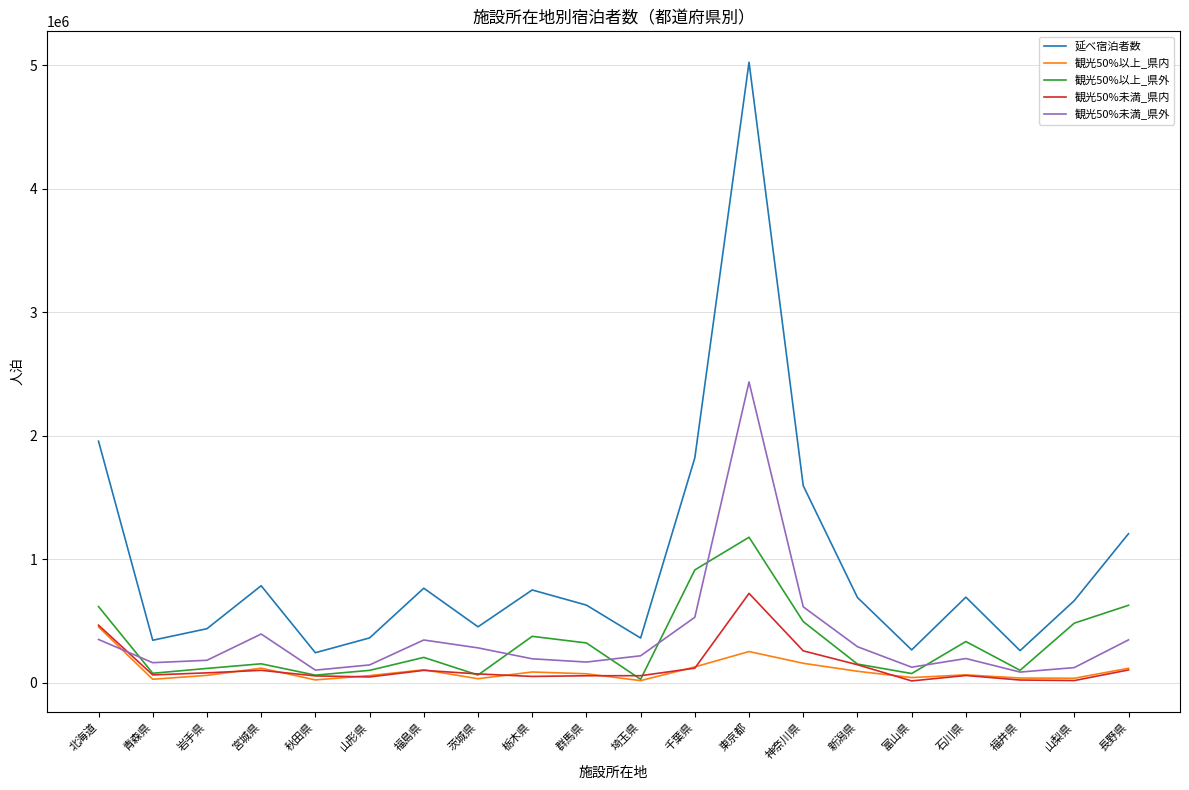

What is the greatest value displayed?

5022880